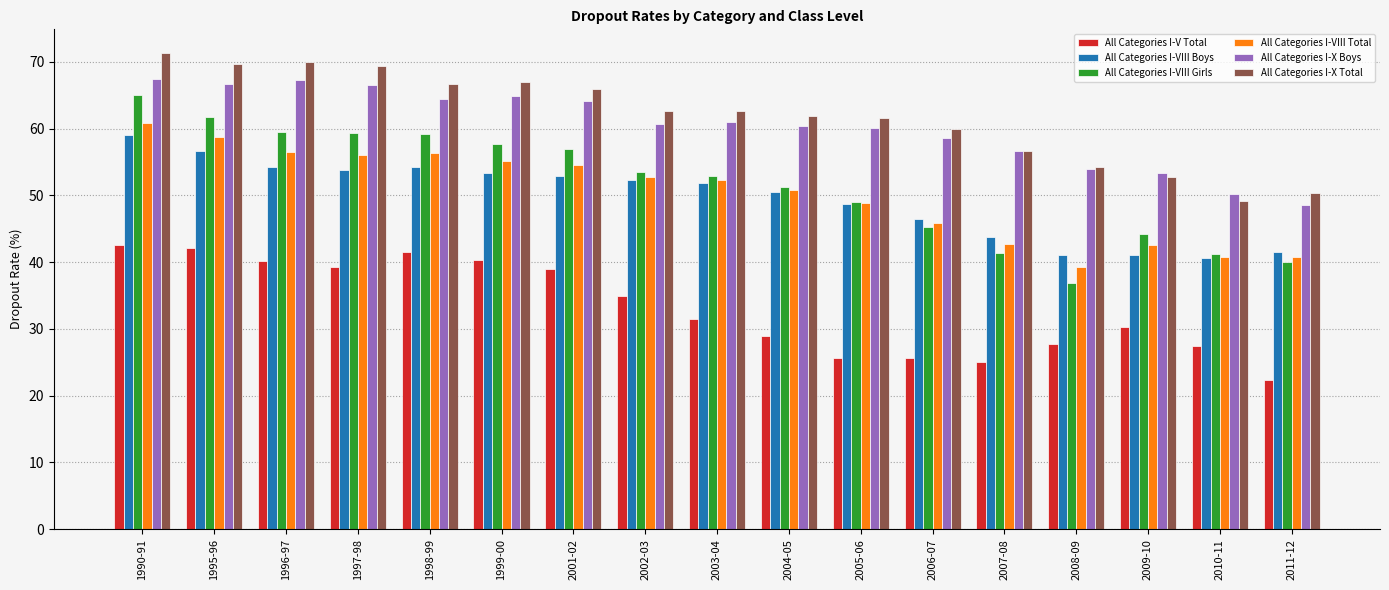

The value of All Categories I-X Boys at 1997-98 is 108.5. True or false?

False